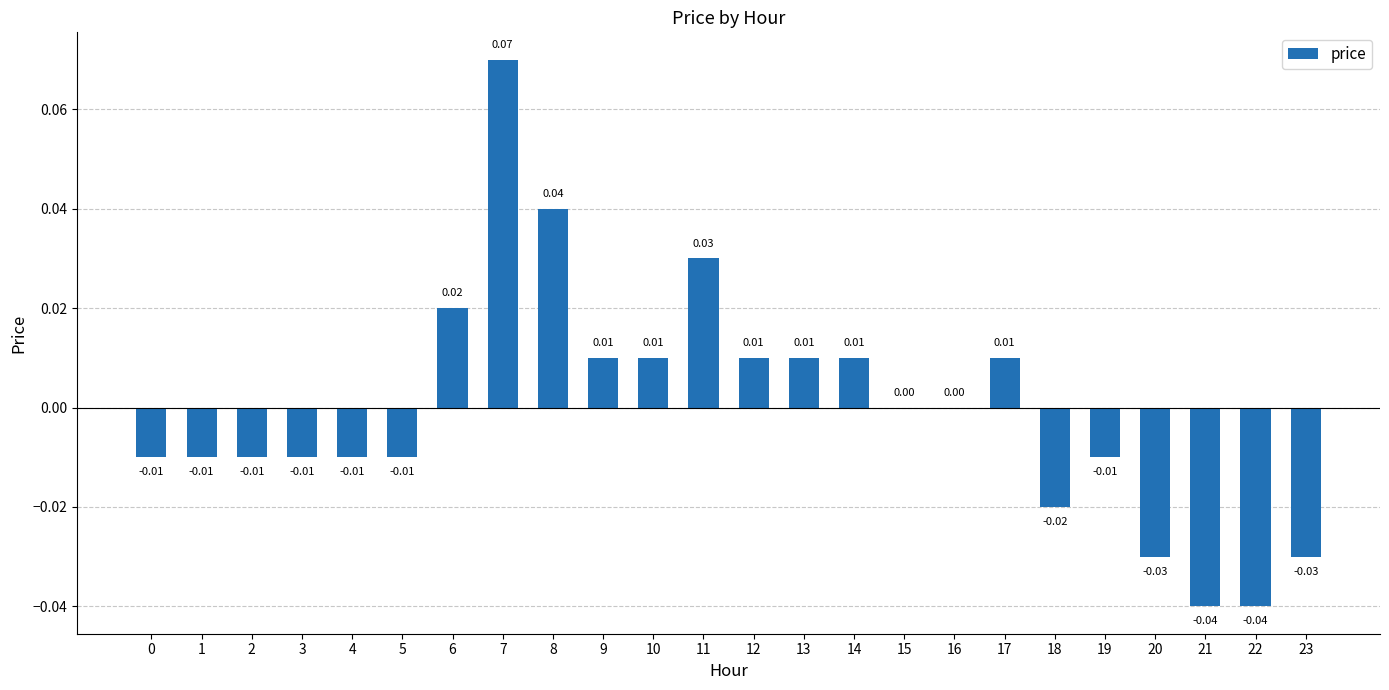

At which label does the data first exceed 0?

6